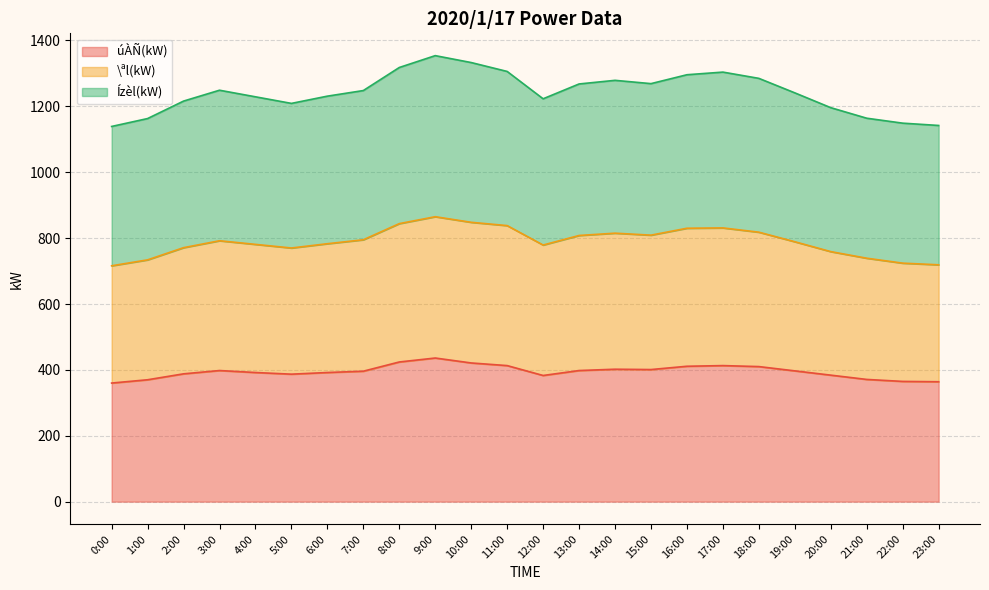

True or false: \ªl(kW) and Ízèl(kW) intersect in this chart.

False